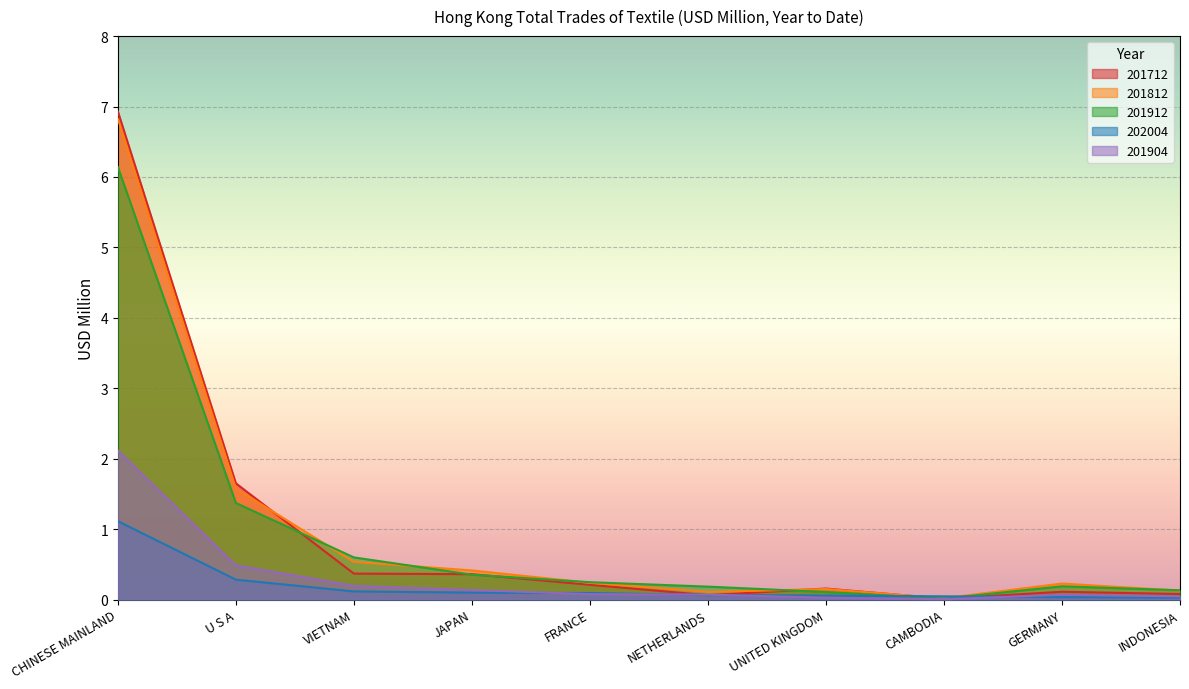

Which has a higher value, GERMANY or JAPAN?

JAPAN